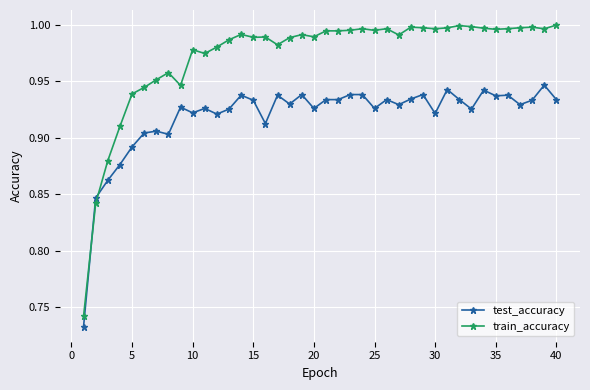

How many intersections are there between test_accuracy and train_accuracy?

2